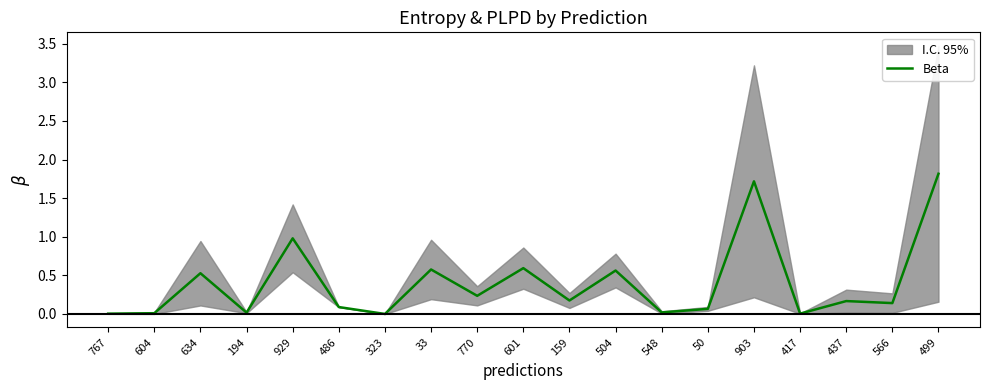

Rank the categories by value from highest to lowest.

499, 903, 929, 601, 33, 504, 634, 770, 159, 437, 566, 486, 50, 548, 194, 604, 417, 767, 323